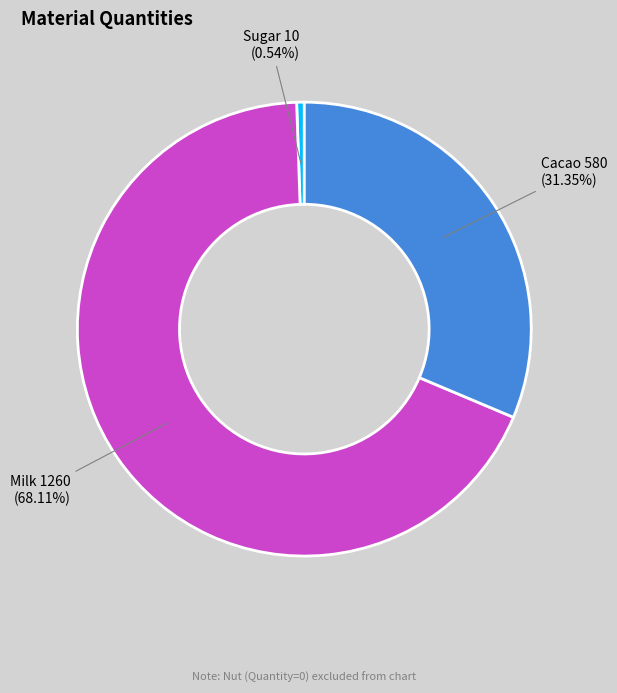

Is there any slice that represents more than half of the pie?

Yes